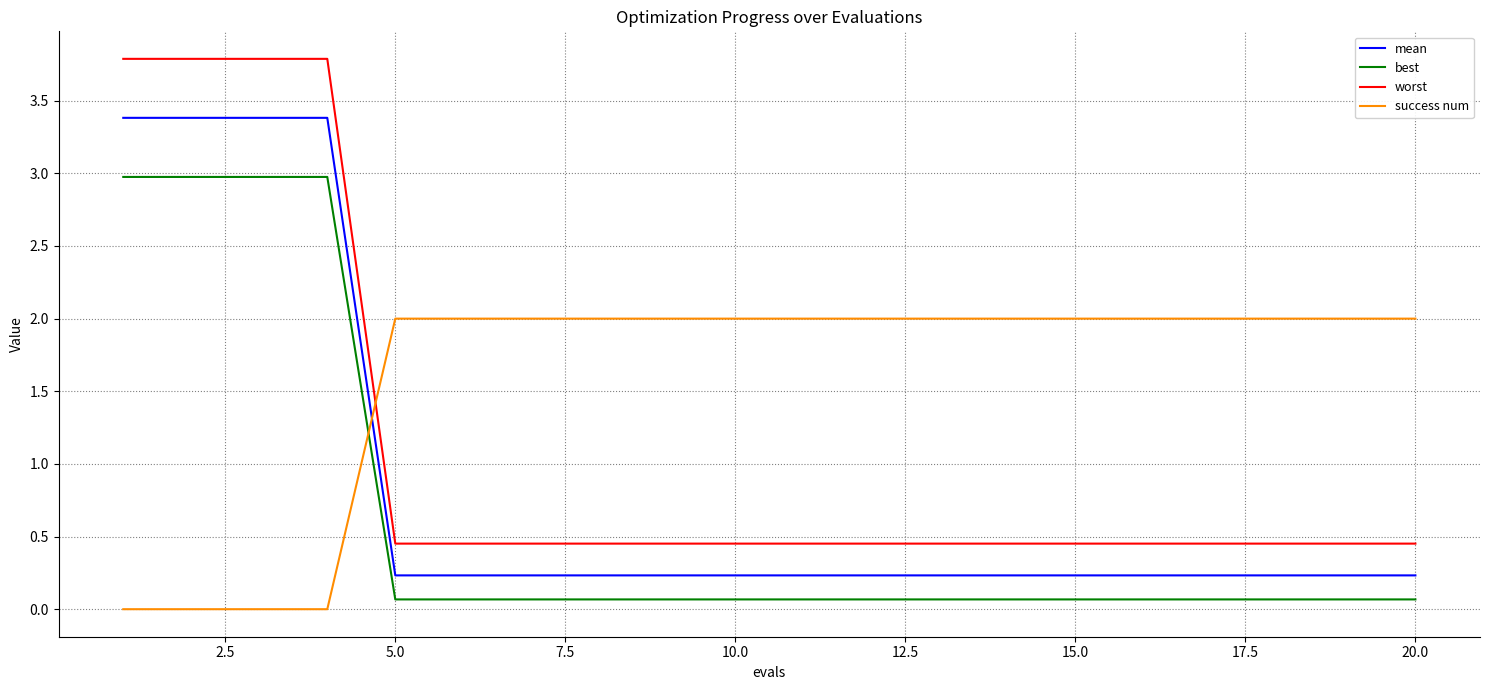

Which series has the largest range (max minus min)?

worst